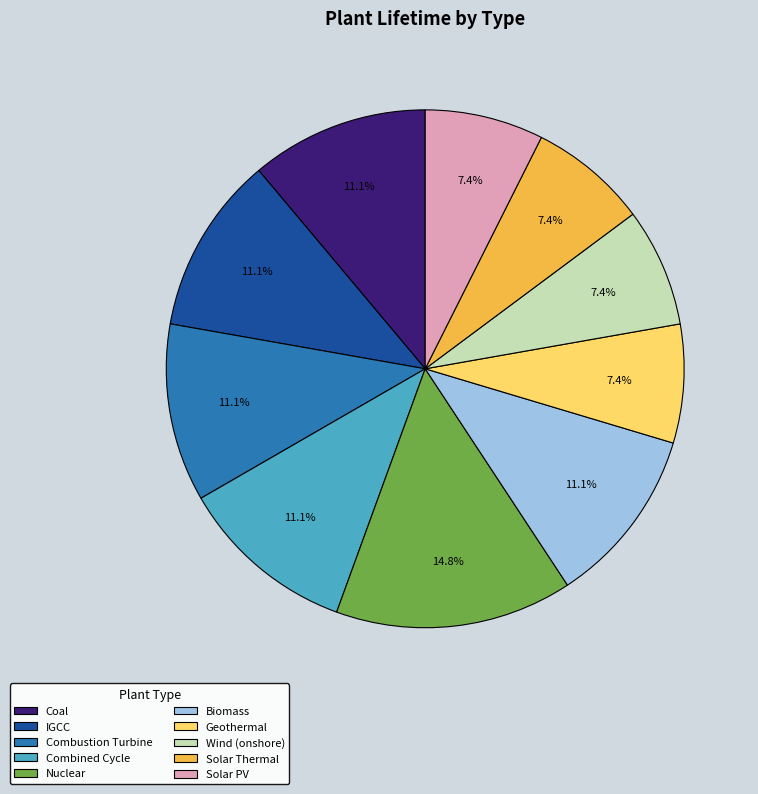

What is the largest slice in the pie chart?

Nuclear